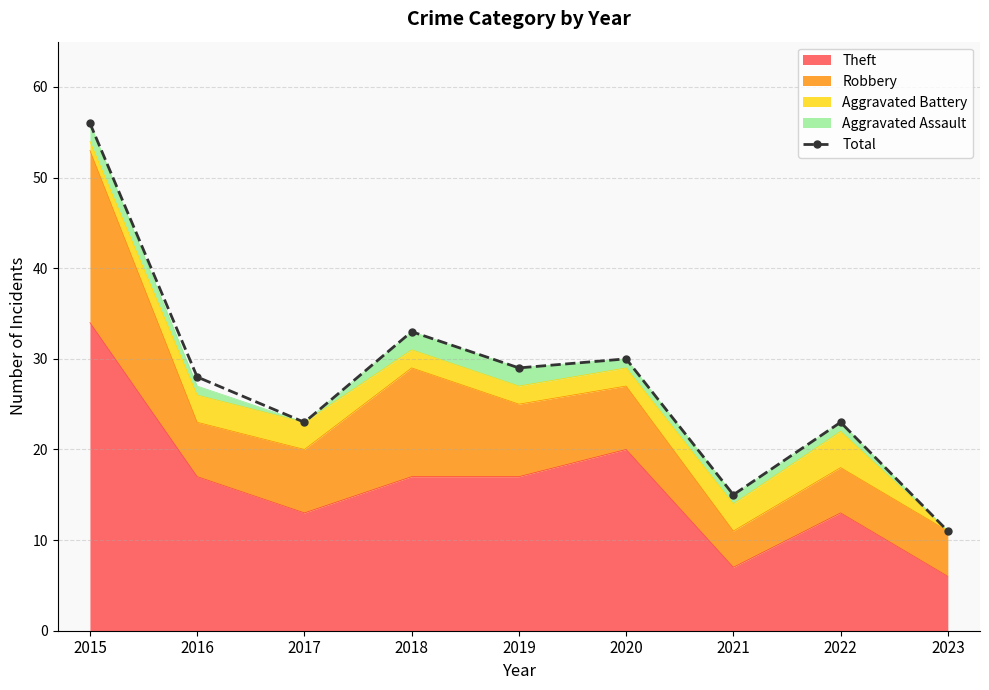

What is the difference between the second highest and minimum values?

22